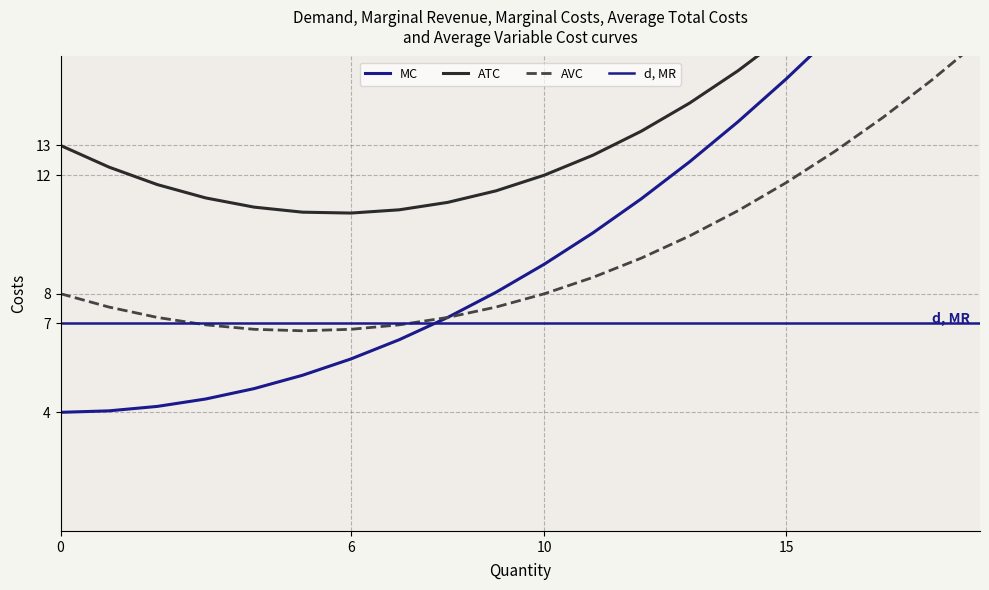

At which category is the sum across all series the highest?

19